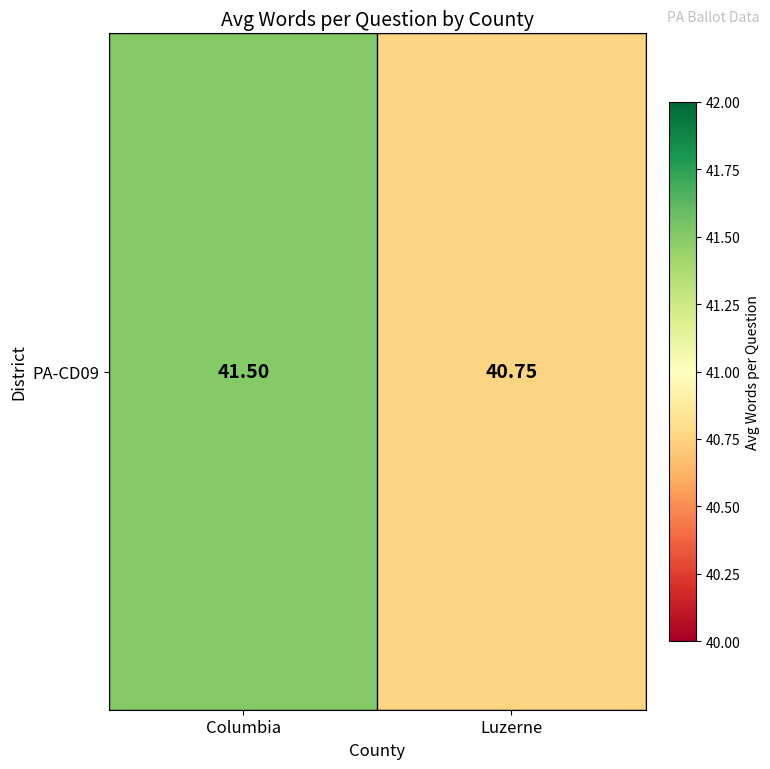

Where is the data nearest to the value 41?

Luzerne